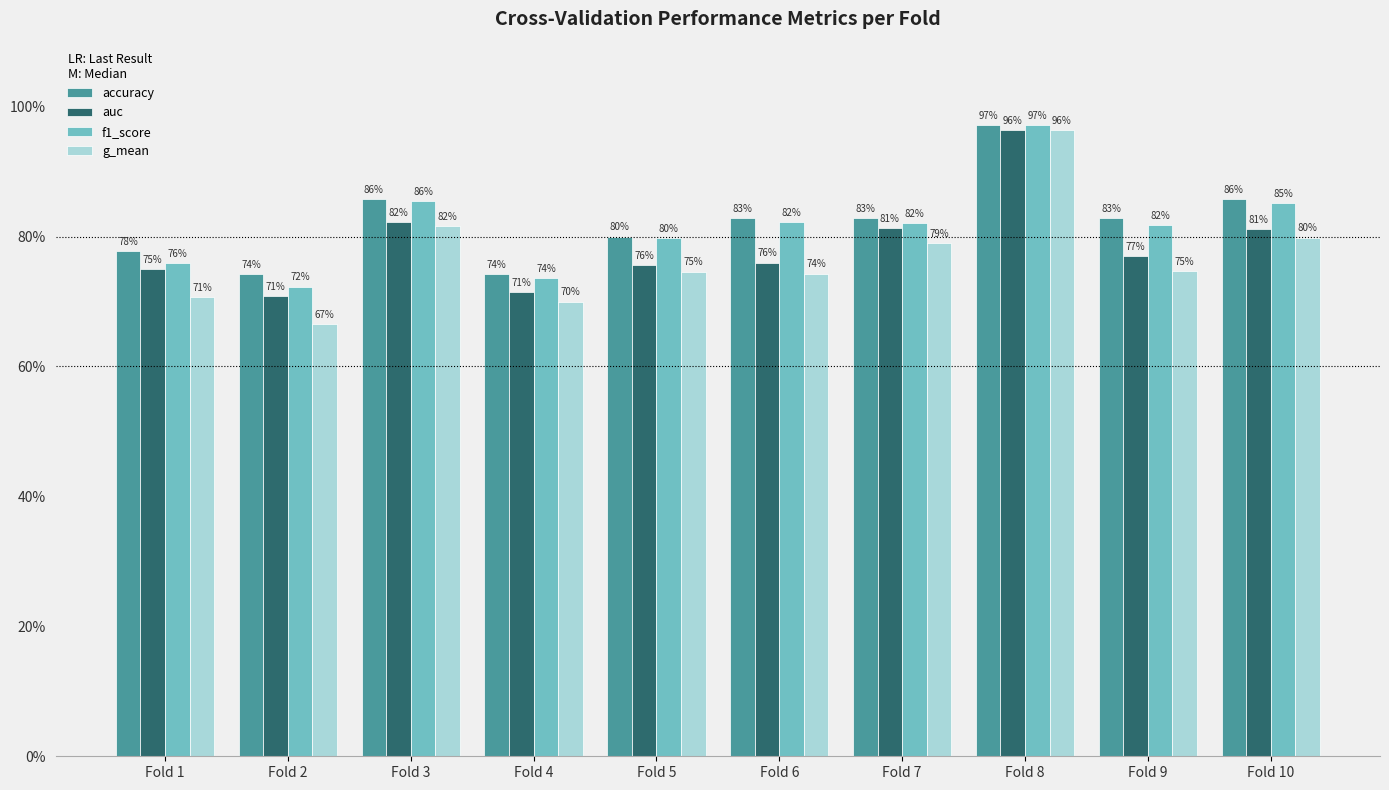

At which category is the sum across all series the highest?

Fold 8